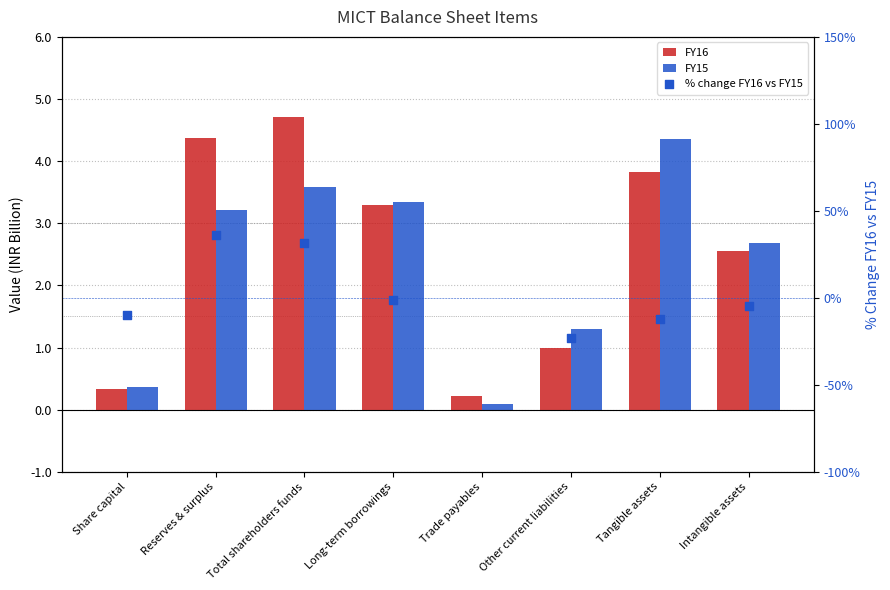

Which series contains the lowest Y value?

% change FY16 vs FY15